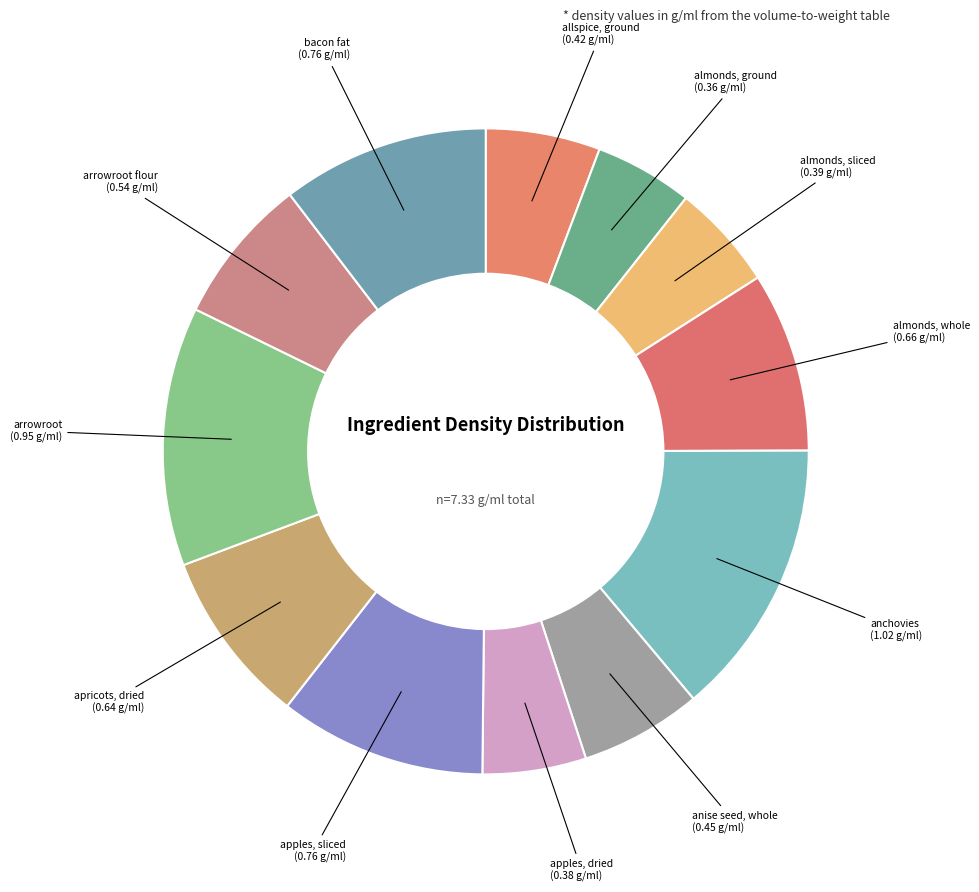

Does almonds, sliced account for over 50% of the chart?

No